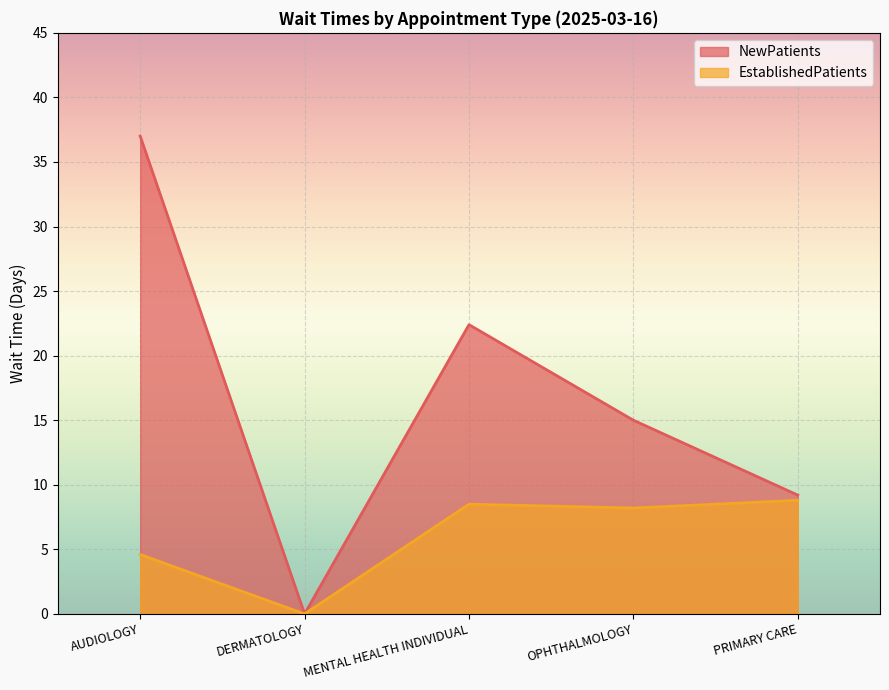

True or false: NewPatients and EstablishedPatients cross at least once.

False